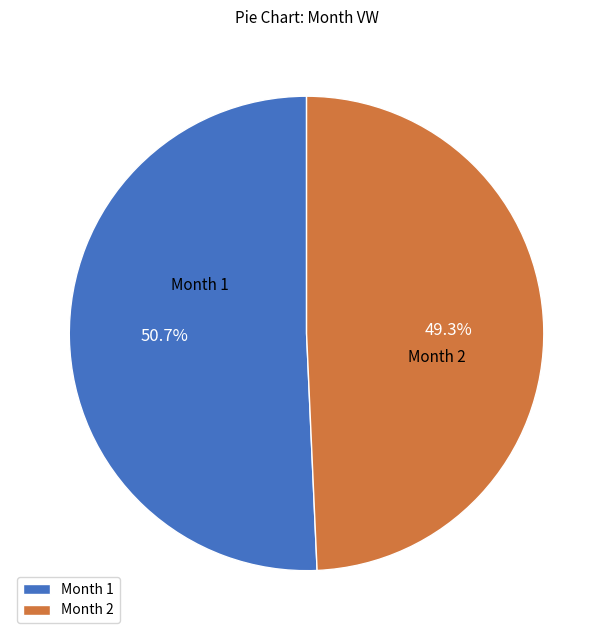

Approximately how many times larger is the value at Month 2 compared to Month 1?

1.0